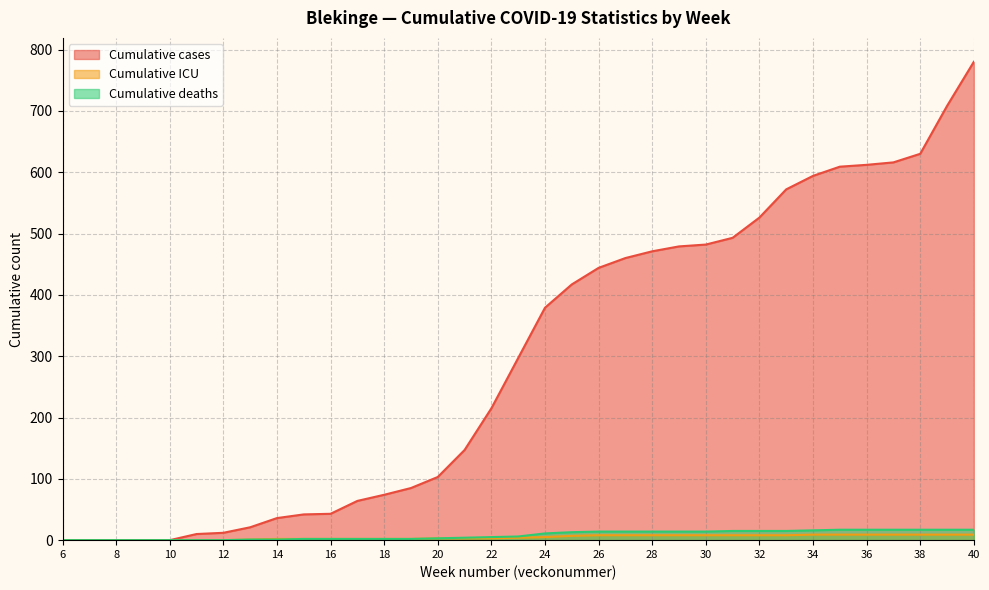

Which label corresponds to the largest value in the chart?

40